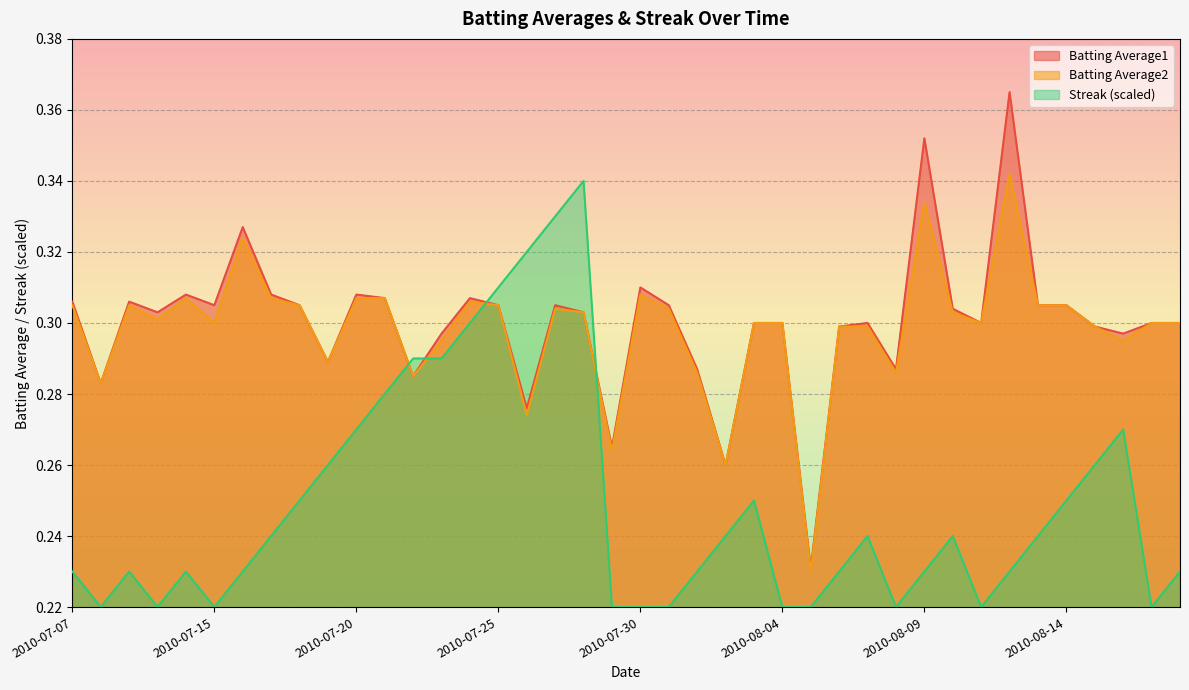

List the labels in order of Streak value, largest first.

2010-07-28, 2010-07-27, 2010-07-26, 2010-07-25, 2010-07-24, 2010-07-22, 2010-07-23, 2010-07-21, 2010-07-20, 2010-08-16, 2010-07-19, 2010-08-15, 2010-07-18, 2010-08-03, 2010-08-14, 2010-07-17, 2010-08-02, 2010-08-07, 2010-08-10, 2010-08-13, 2010-07-07, 2010-07-09, 2010-07-11, 2010-07-16, 2010-08-01, 2010-08-06, 2010-08-09, 2010-08-12, 2010-08-18, 2010-07-08, 2010-07-10, 2010-07-15, 2010-07-29, 2010-07-30, 2010-07-31, 2010-08-04, 2010-08-05, 2010-08-08, 2010-08-11, 2010-08-17